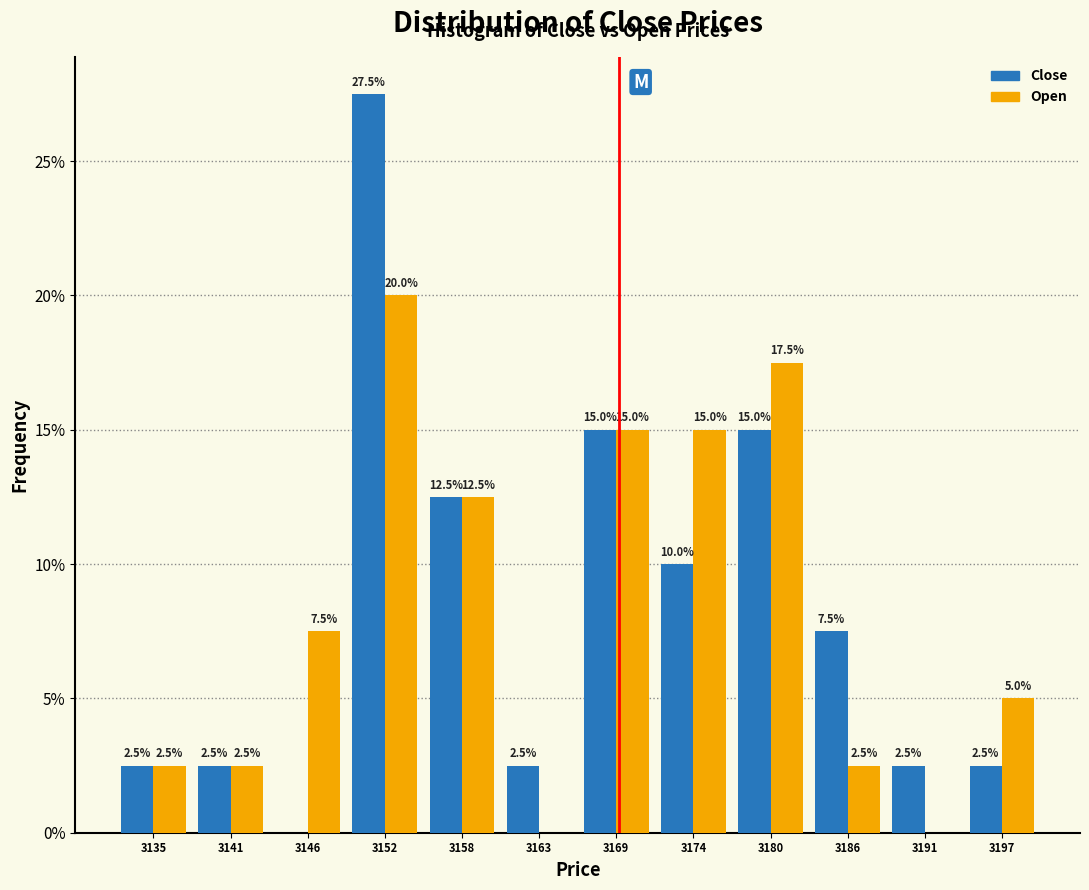

Reading left to right, extract all data points from this chart.

Close: 3135=2.5	3141=2.5	3146=0.0	3152=27.5	3158=12.5	3163=2.5	3169=15.0	3174=10.0	3180=15.0	3186=7.5	3191=2.5	3197=2.5
Open: 3135=2.5	3141=2.5	3146=7.5	3152=20.0	3158=12.5	3163=0.0	3169=15.0	3174=15.0	3180=17.5	3186=2.5	3191=0.0	3197=5.0